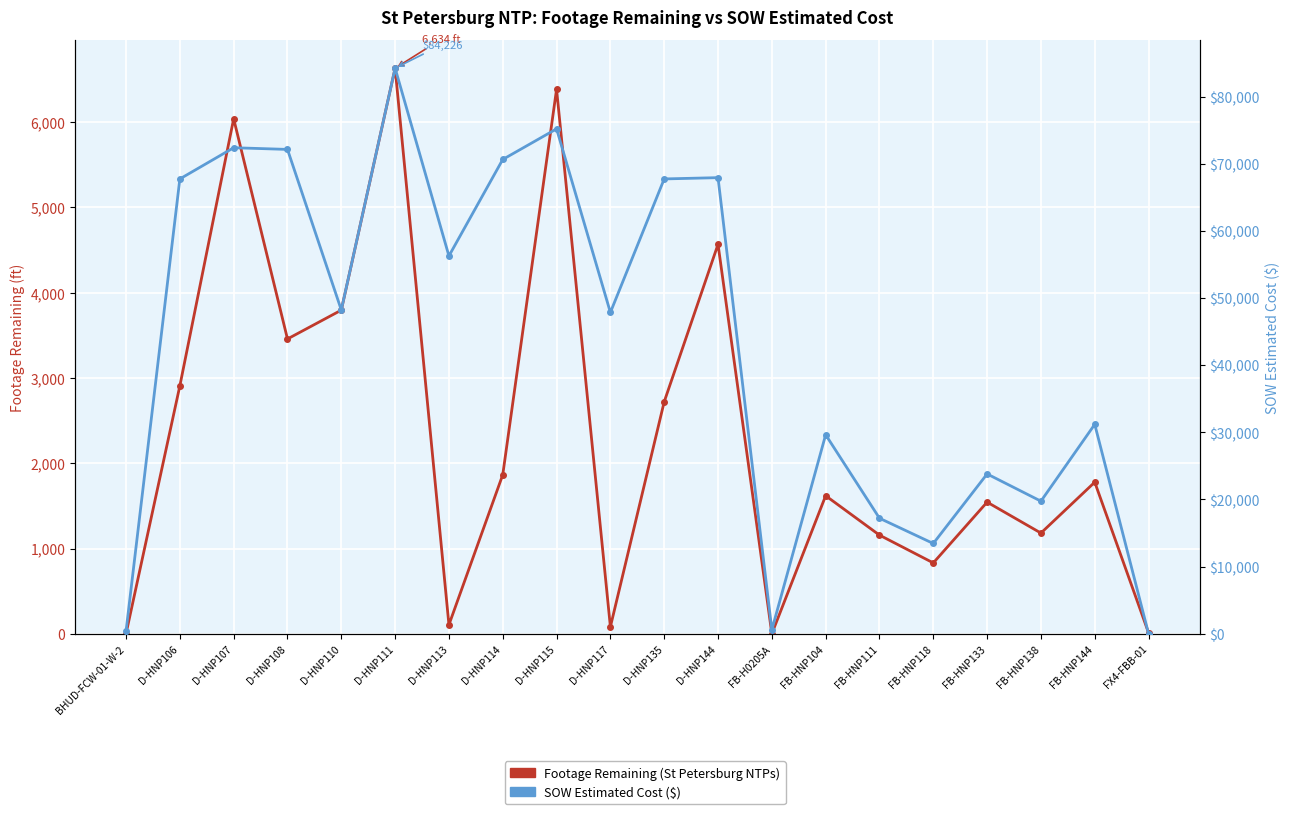

What is the label of the 19th point from the left?

FB-HNP144